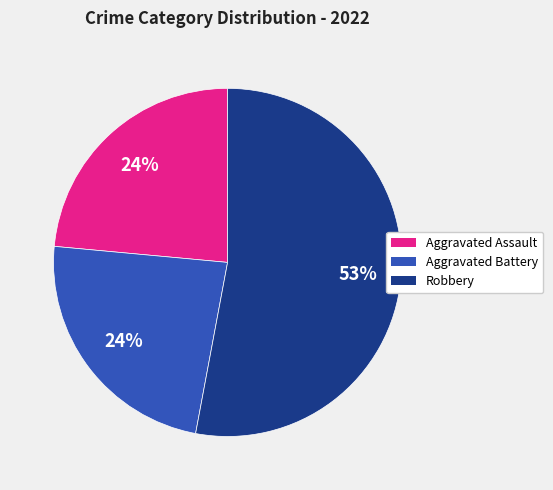

How many slices are in this pie chart?

3